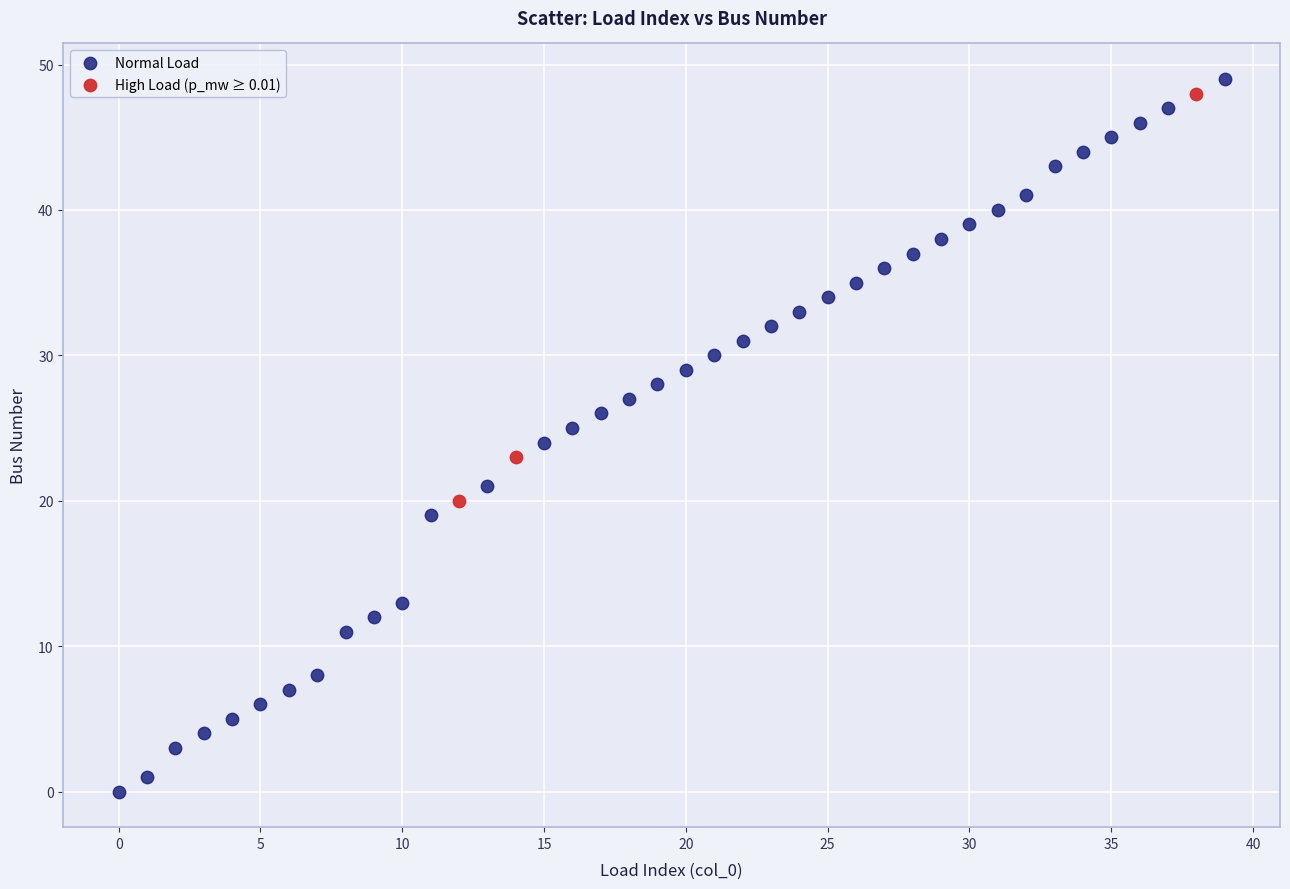

Which series has the widest spread of Y values?

Normal Load